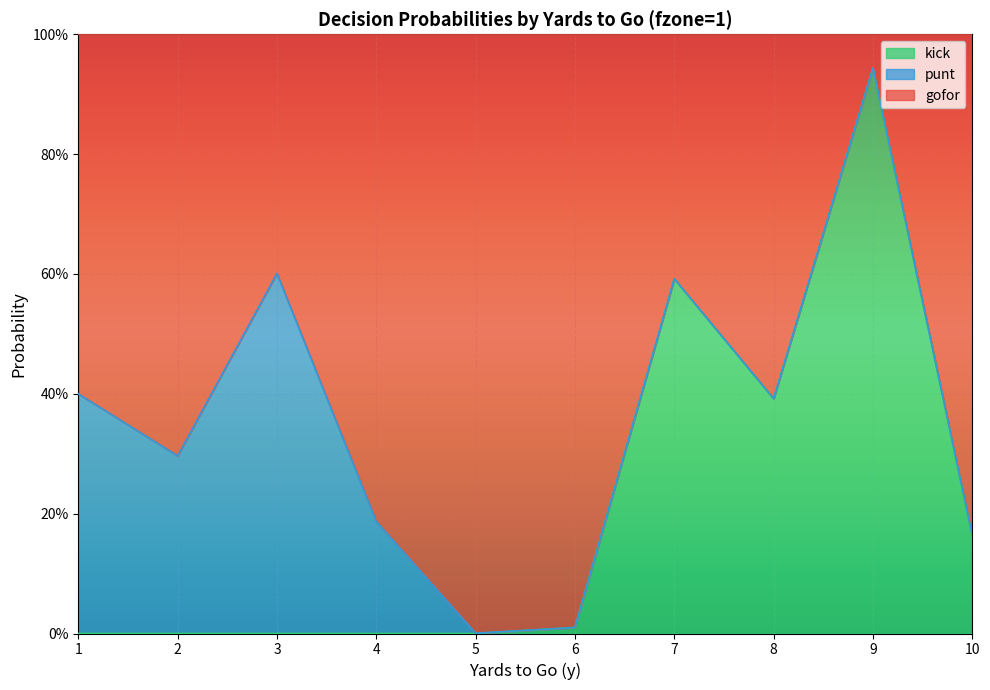

At which category does the chart reach its peak across all series?

9